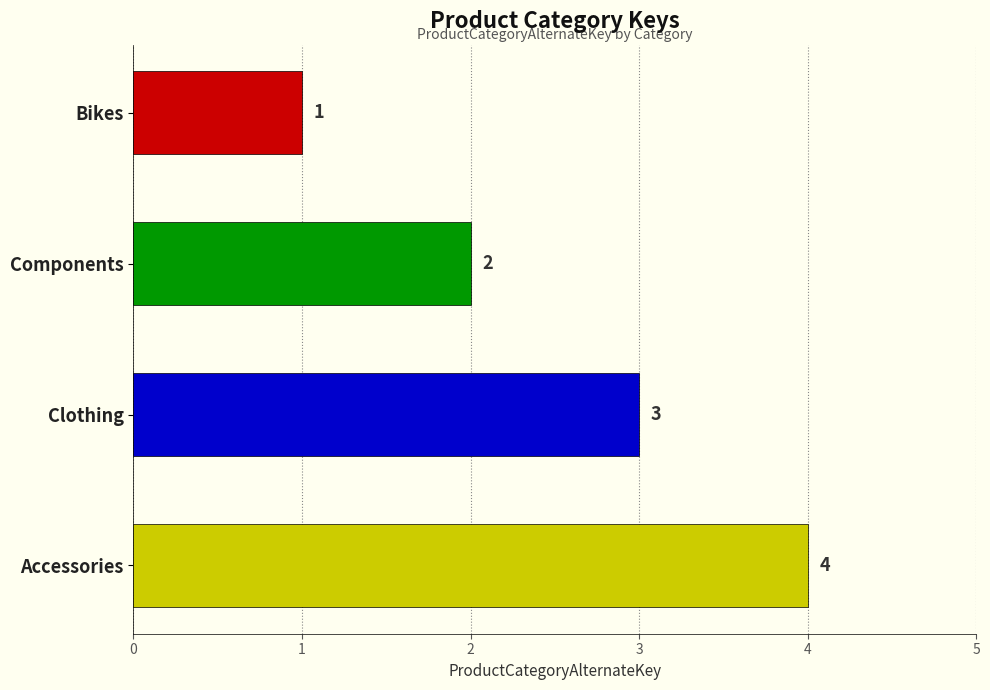

Which category has the highest value across all series?

Accessories